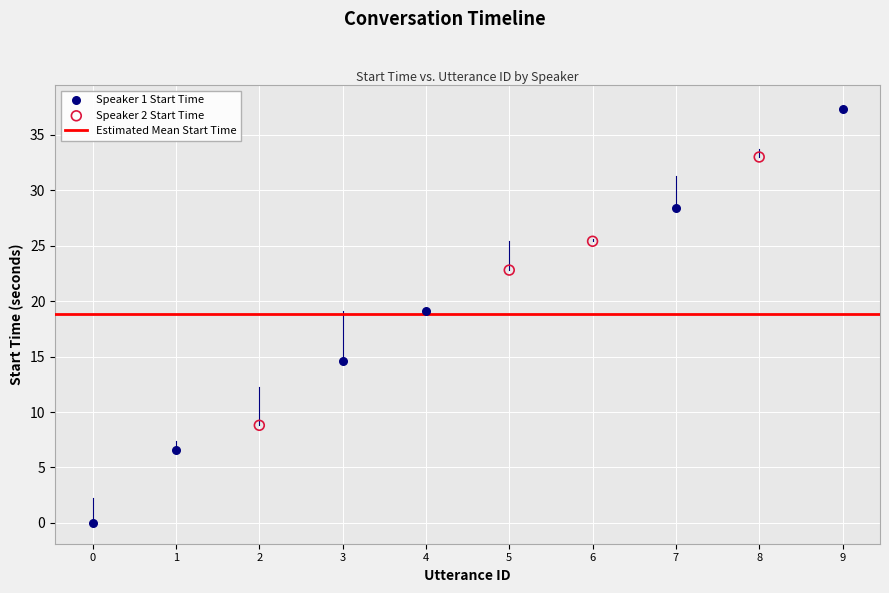

Which series contains the highest Y value?

Speaker 1 Start Time